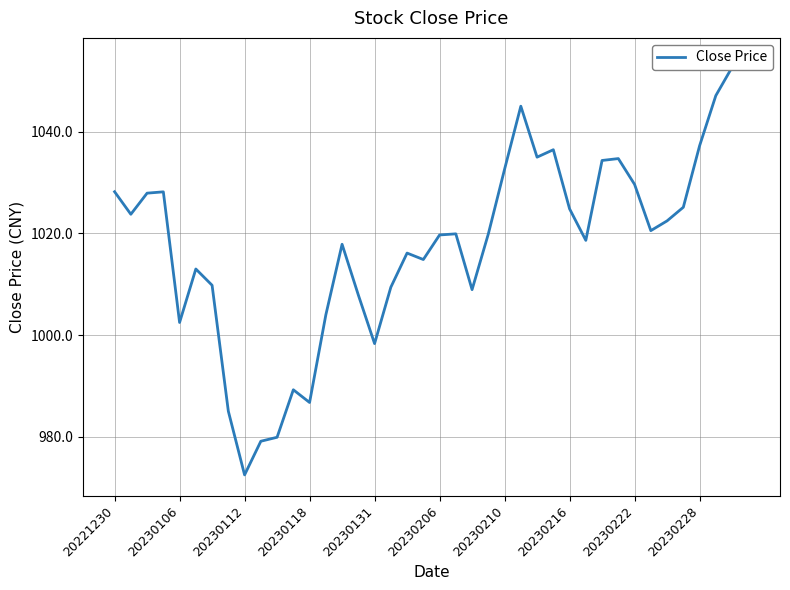

True or false: the data shows 198.6 at 20230112.

False